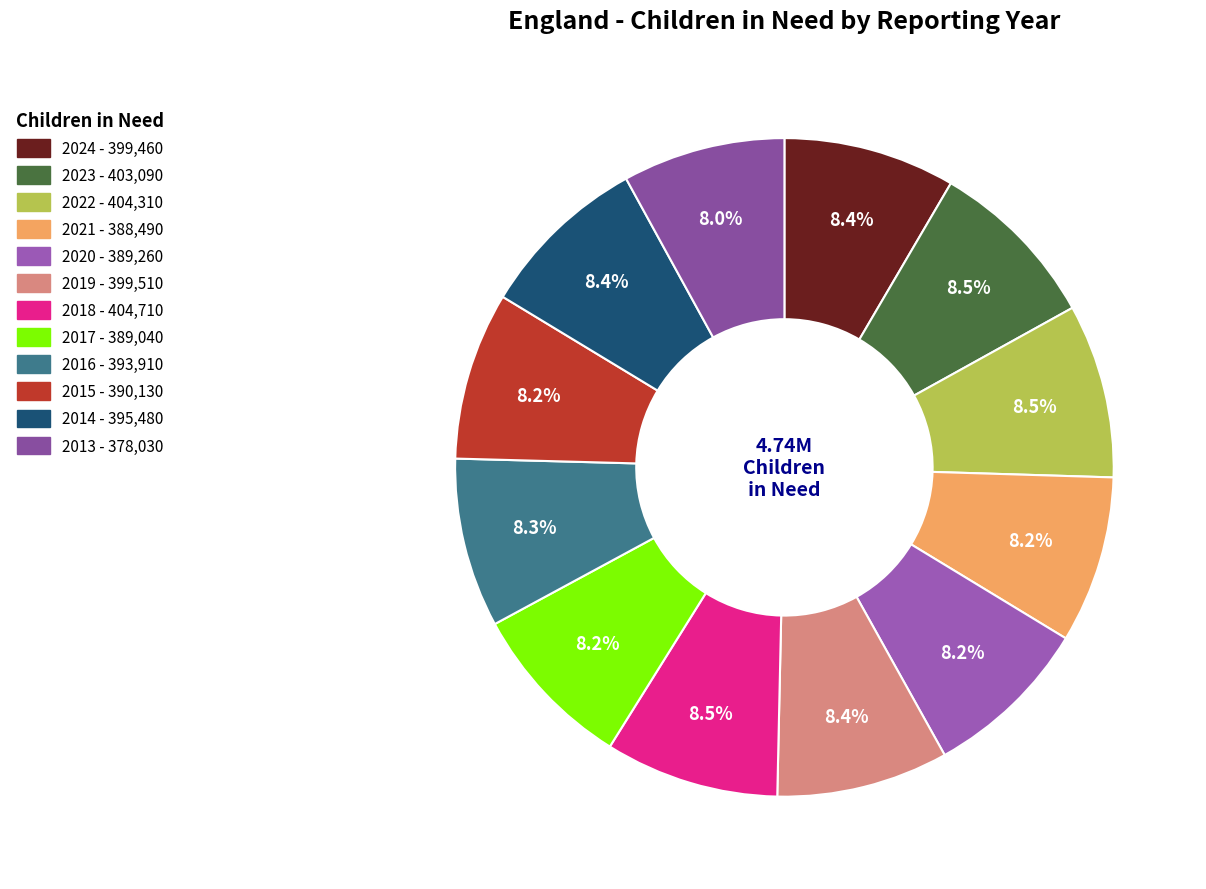

Rank the categories by value from lowest to highest.

2013, 2021, 2017, 2020, 2015, 2016, 2014, 2024, 2019, 2023, 2022, 2018